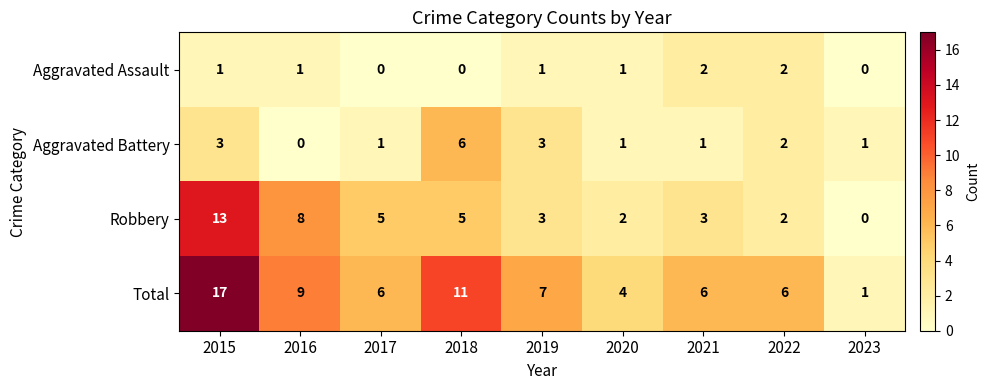

At 2021, list the series in order from largest to smallest.

Total, Robbery, Aggravated Assault, Aggravated Battery